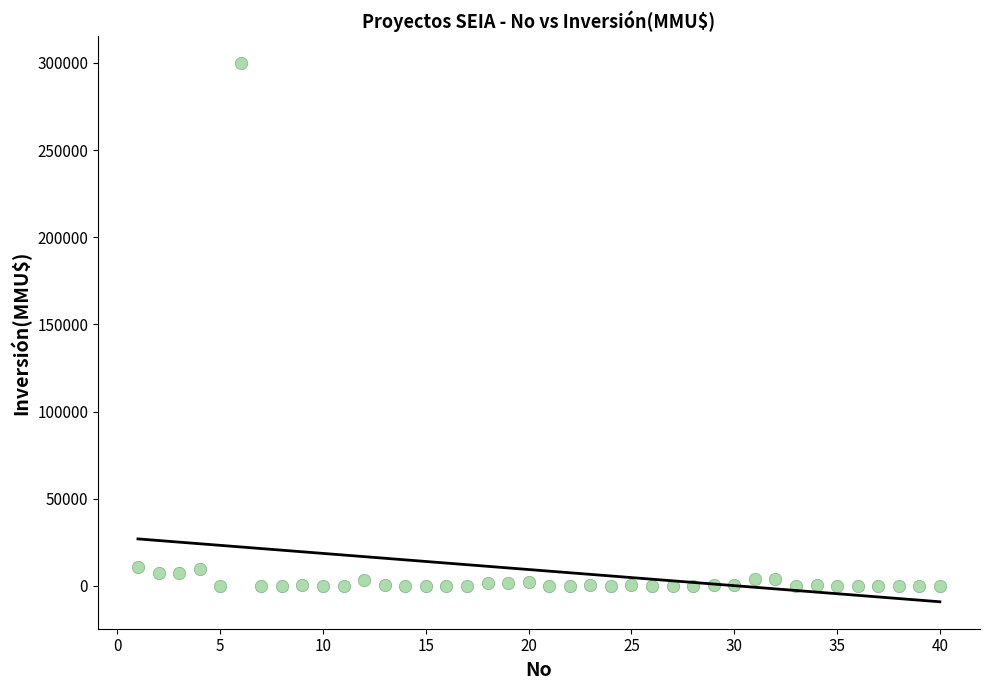

What is the range of Y values (max minus min)?

300000